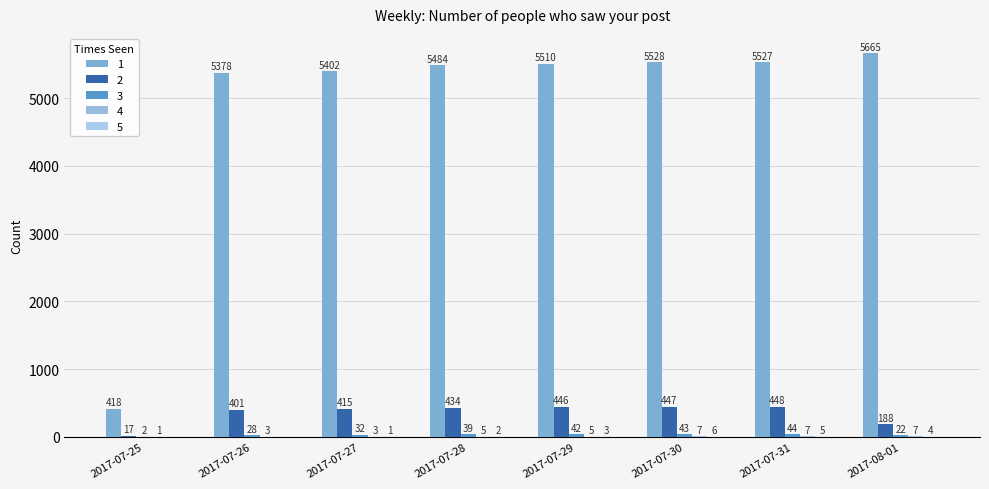

What is the difference between the 3 values at 2017-07-26 and 2017-07-27?

4